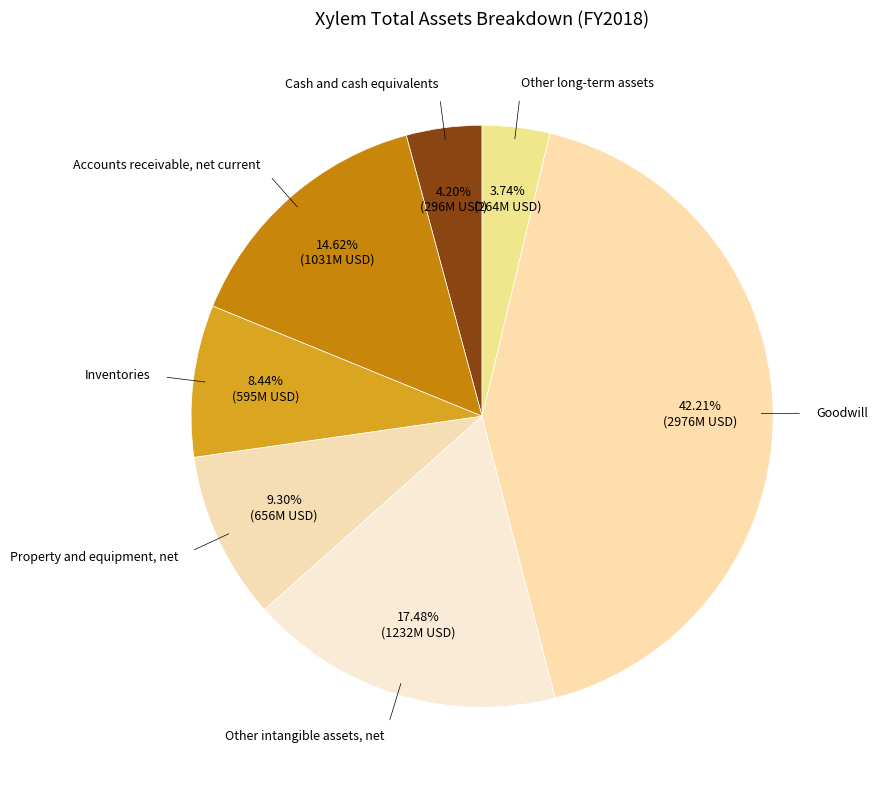

Does any single category account for the majority?

No